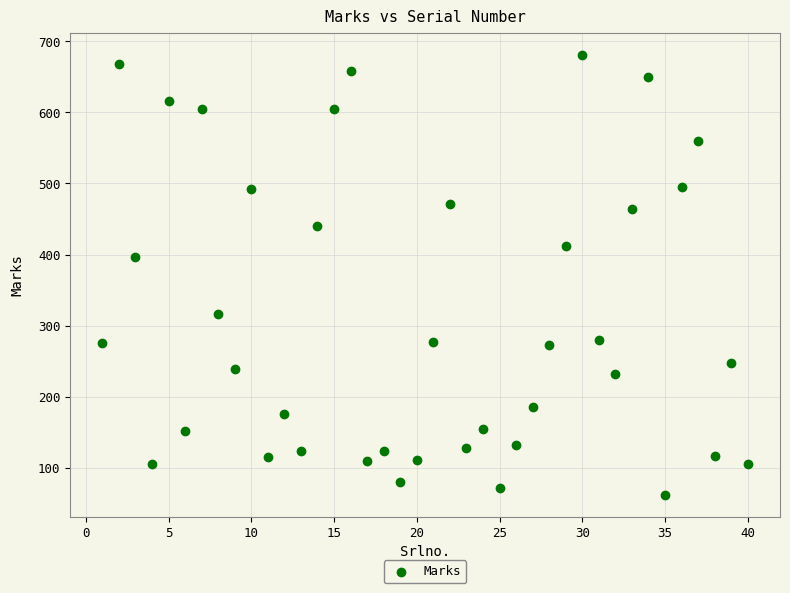

What Y value in the scatter plot is closest to 371?

397